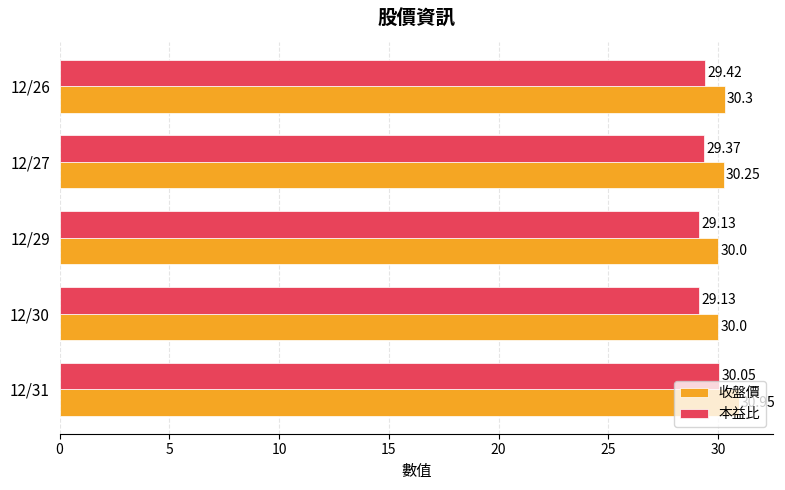

At how many categories does at least one series exceed 29?

5